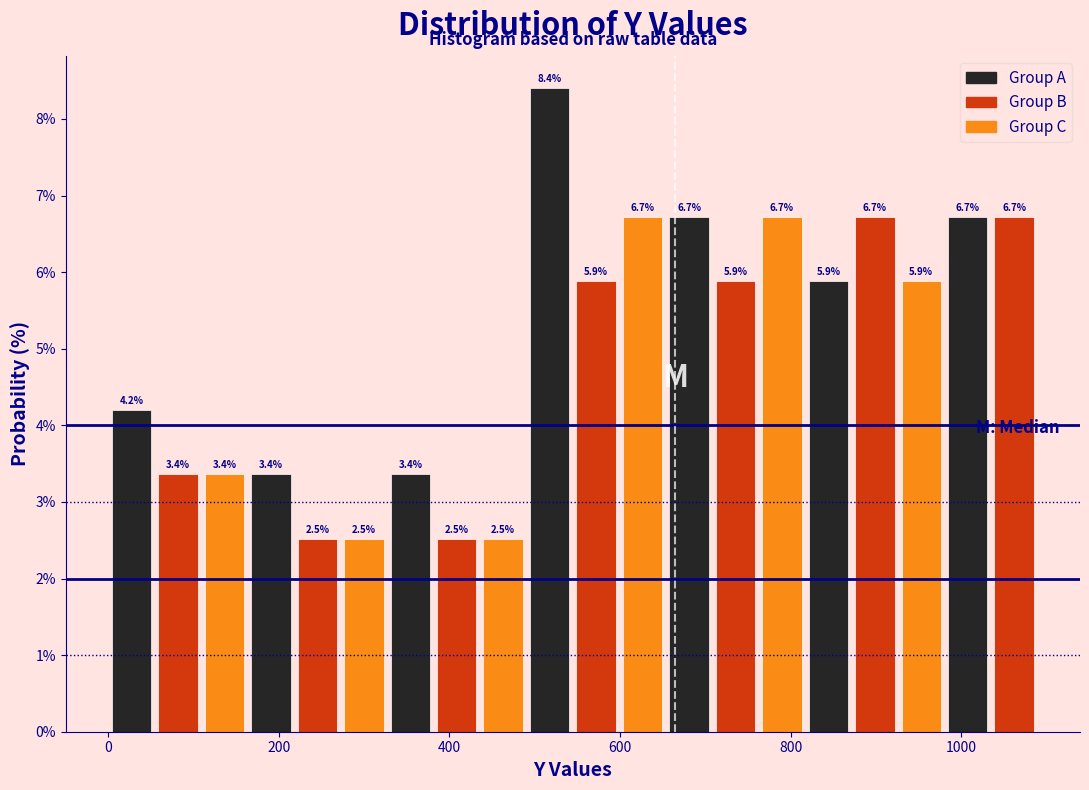

Read against the x-axis, roughly where is the centre of the tallest bar?

520